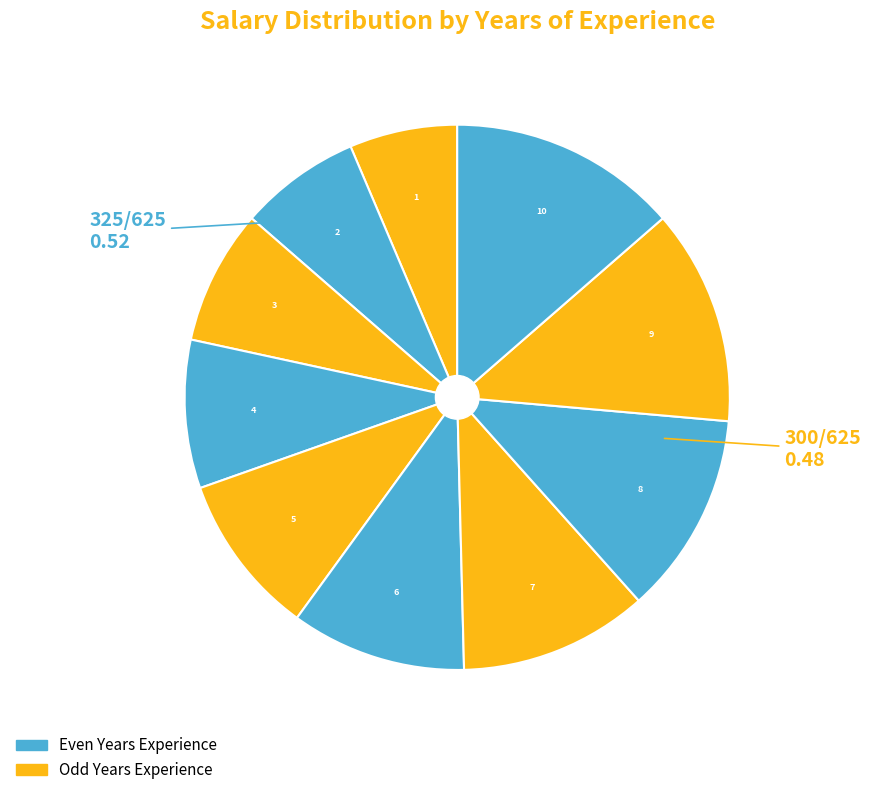

How many slices are in this pie chart?

10